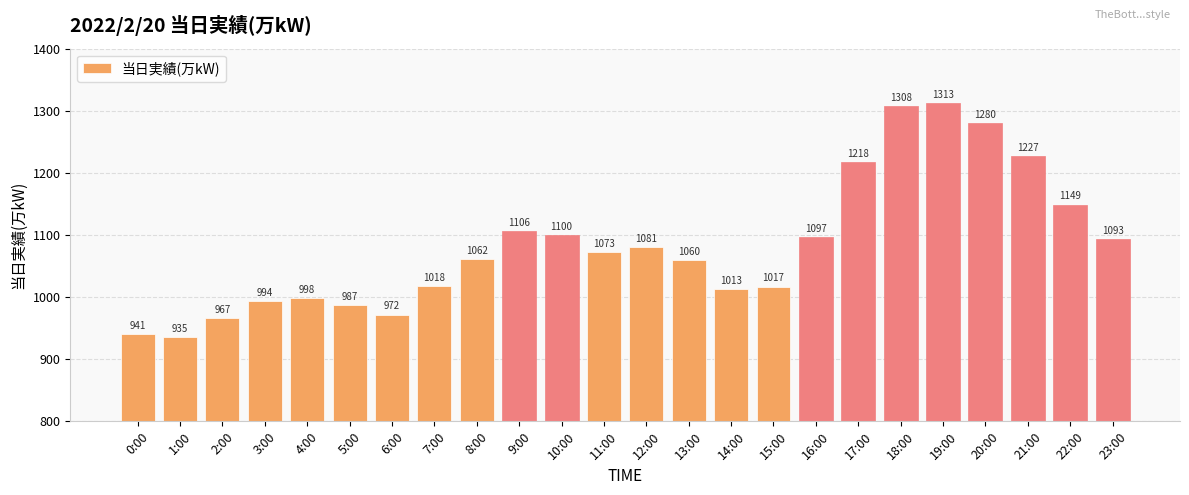

How many values are below 1073?

12